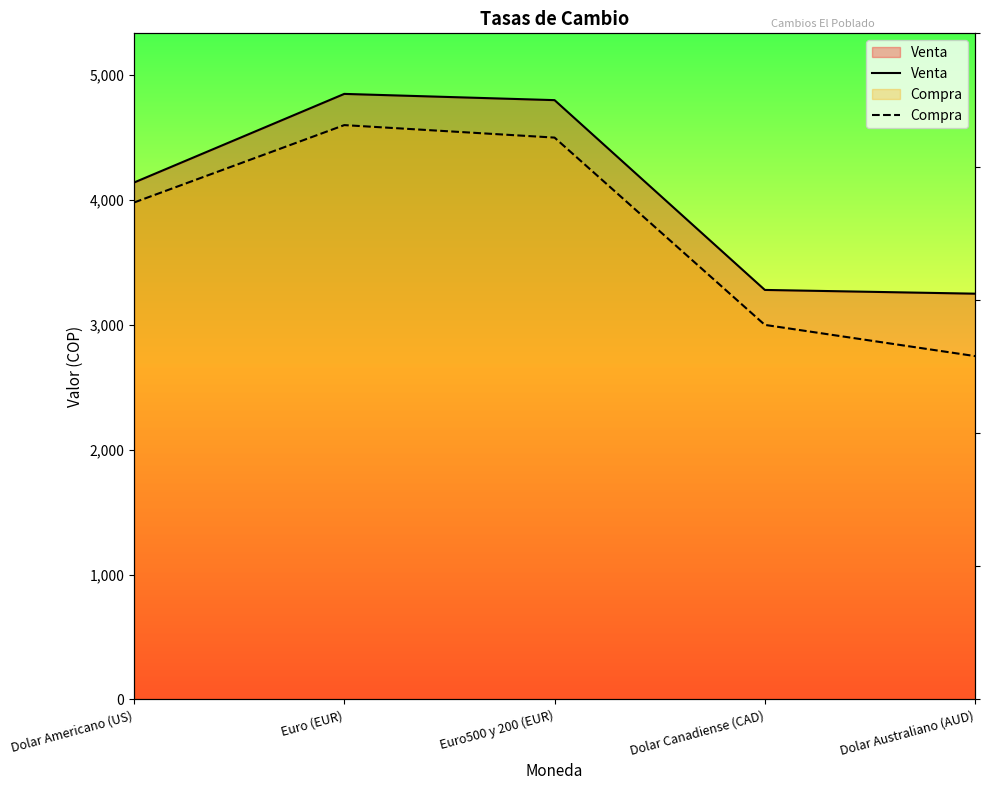

What is the maximum value shown in the chart?

4850